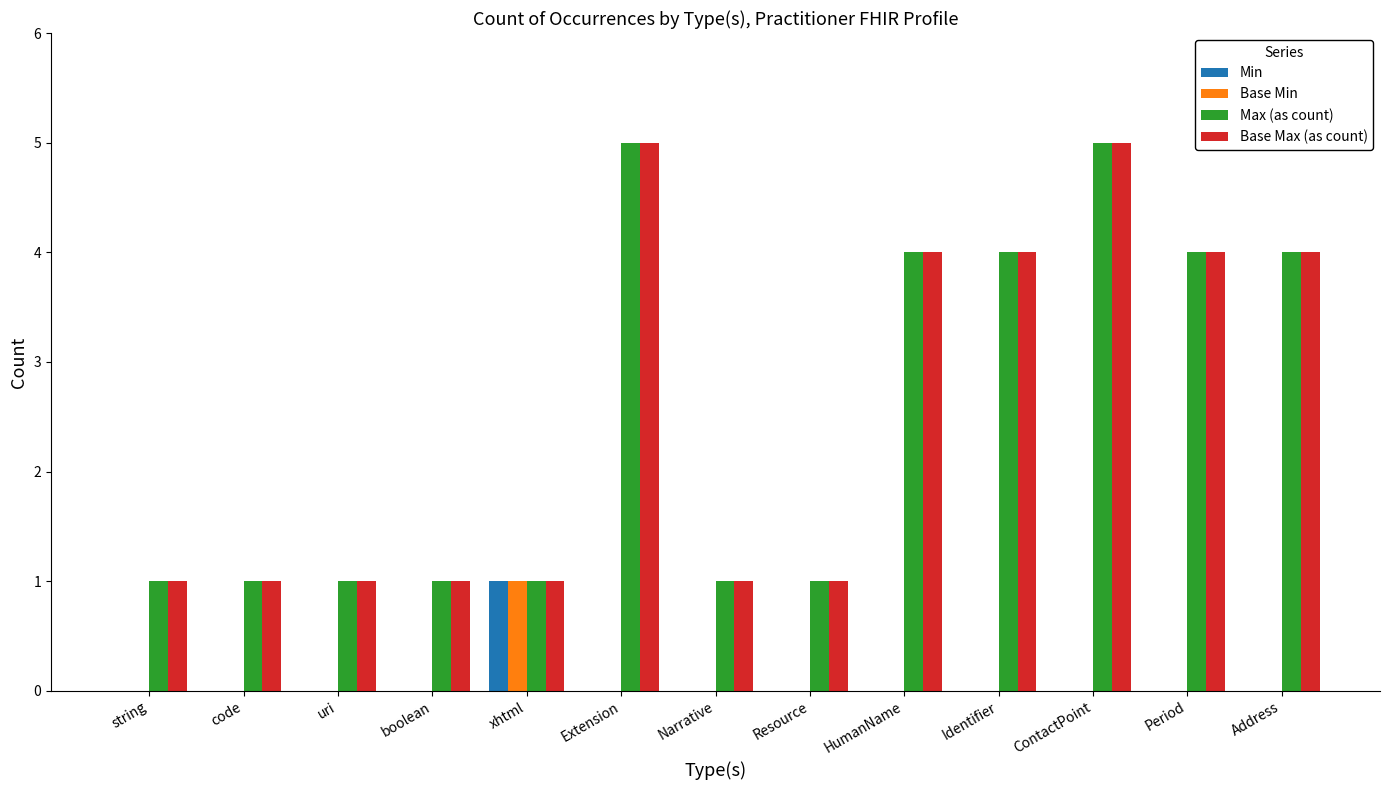

What is the greatest value displayed?

5